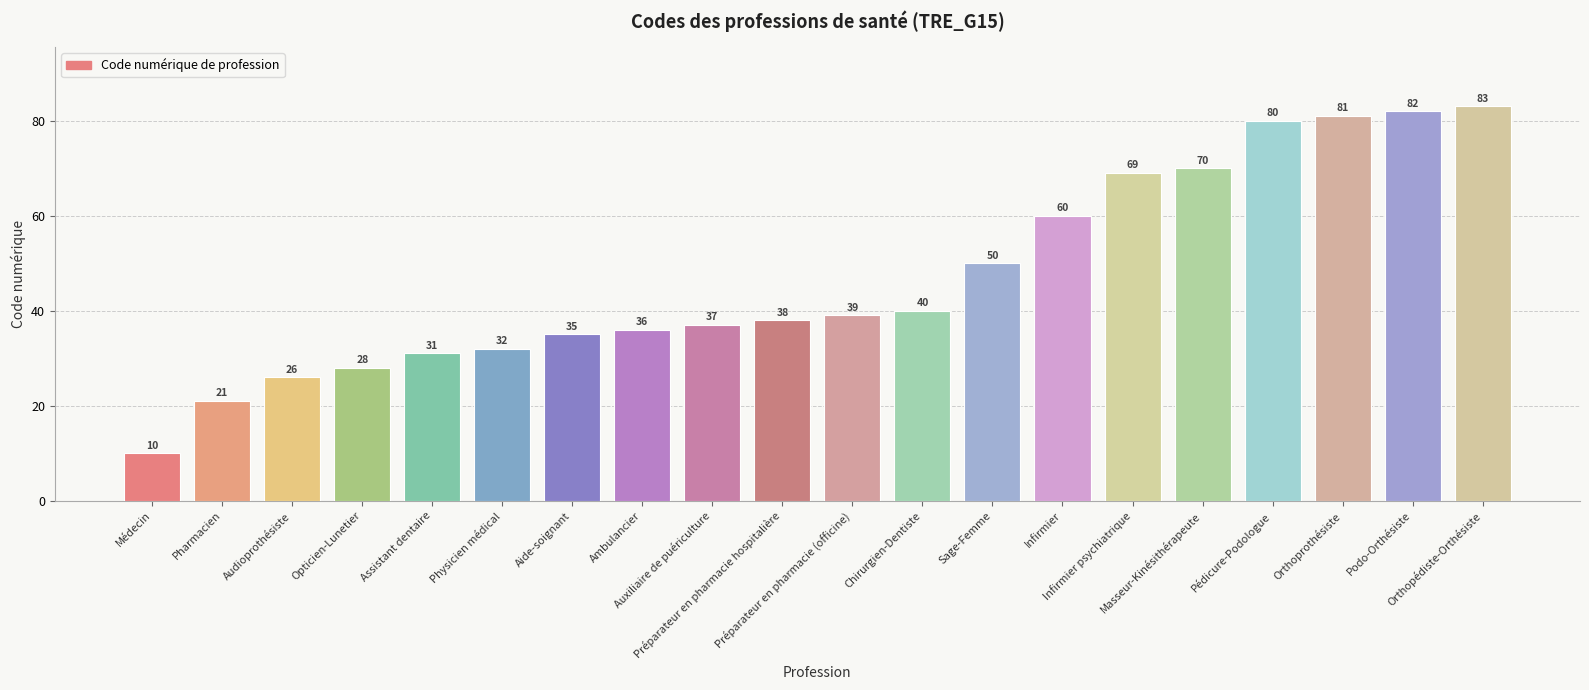

What is the label of the 20th bar from the left?

Orthopédiste-Orthésiste